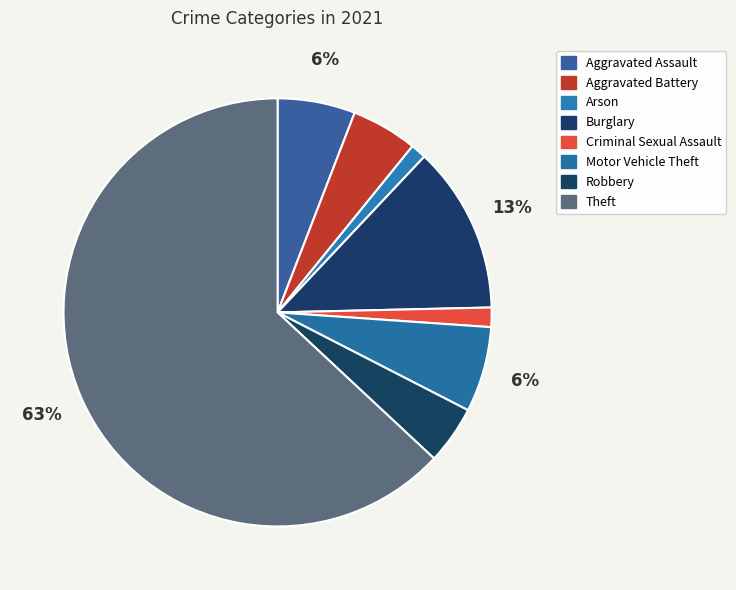

What percentage is the Robbery slice, to the nearest percent?

4%